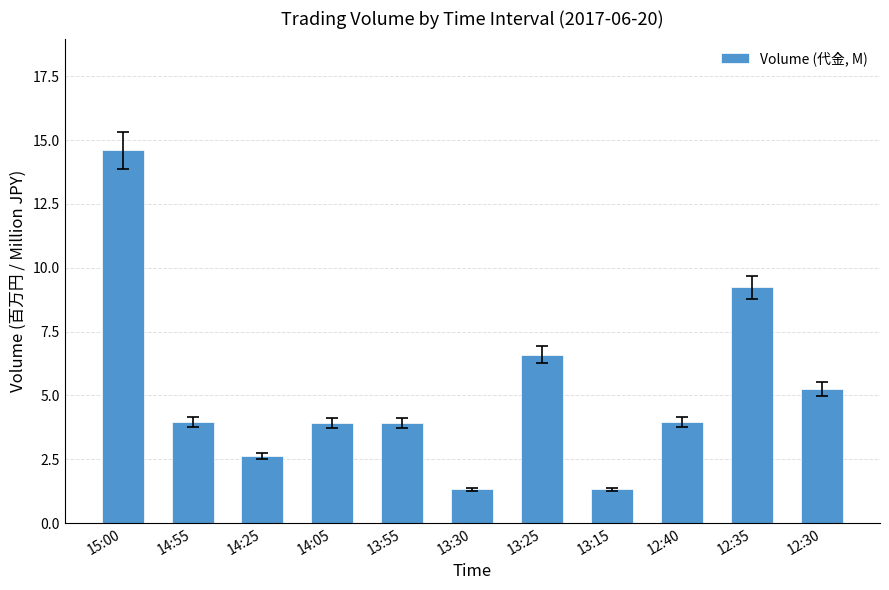

Approximately how many times larger is the value at 13:15 compared to 13:25?

0.2